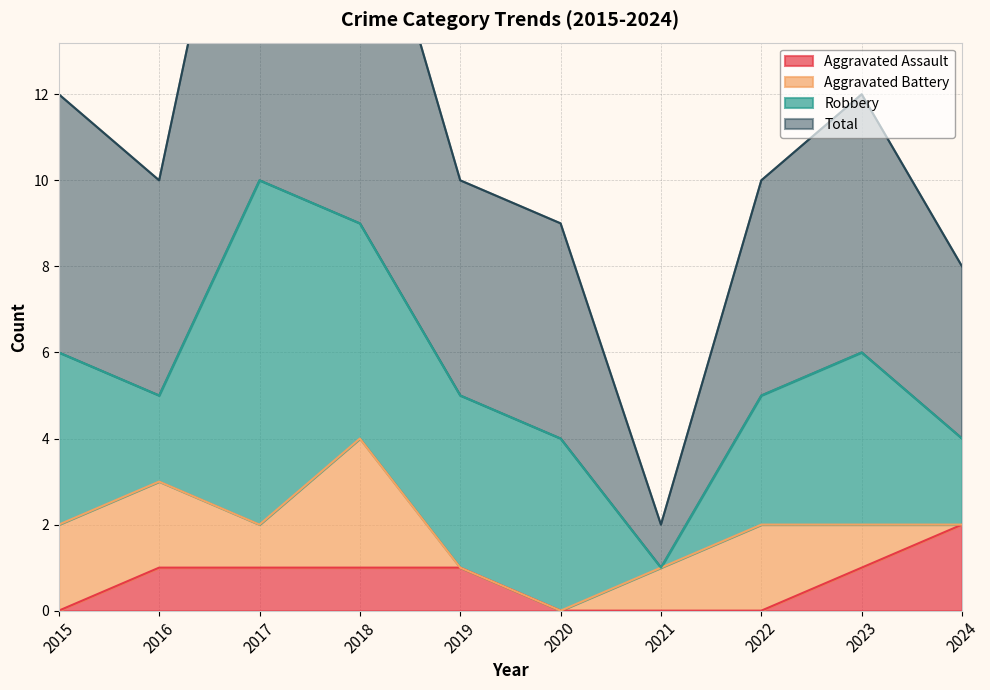

The value of Aggravated Assault at 2020 is 1. True or false?

False